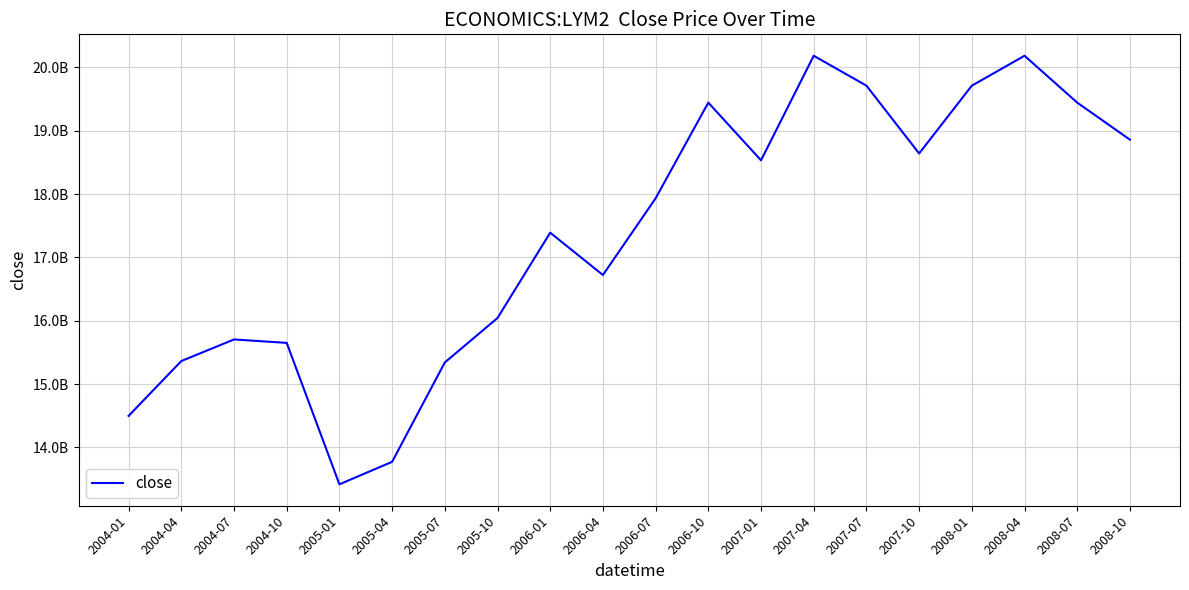

Where is the first local minimum?

2005-01